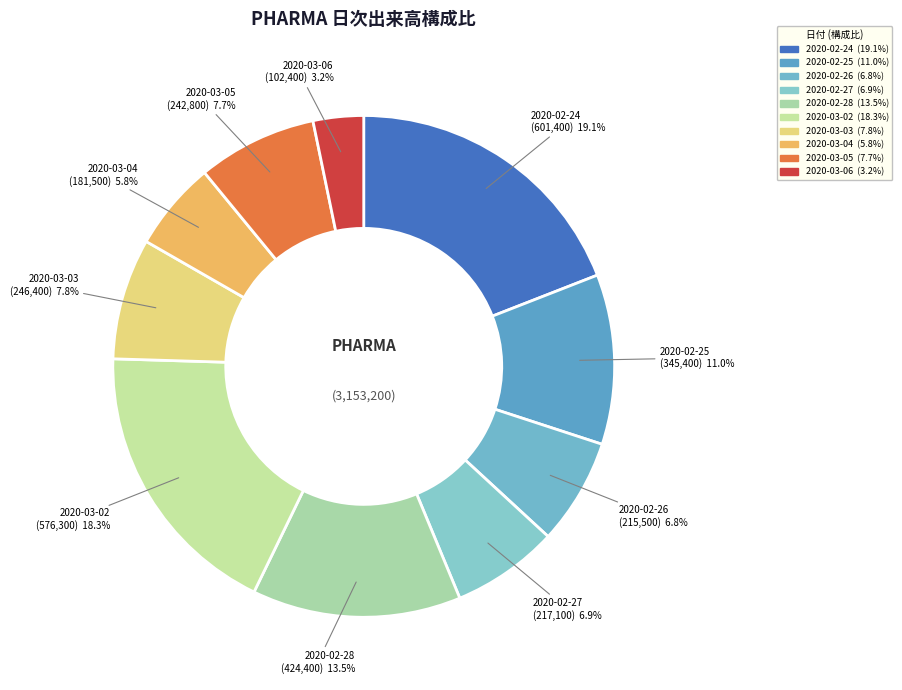

To the nearest percent, what percentage of the pie is 2020-02-24?

19%